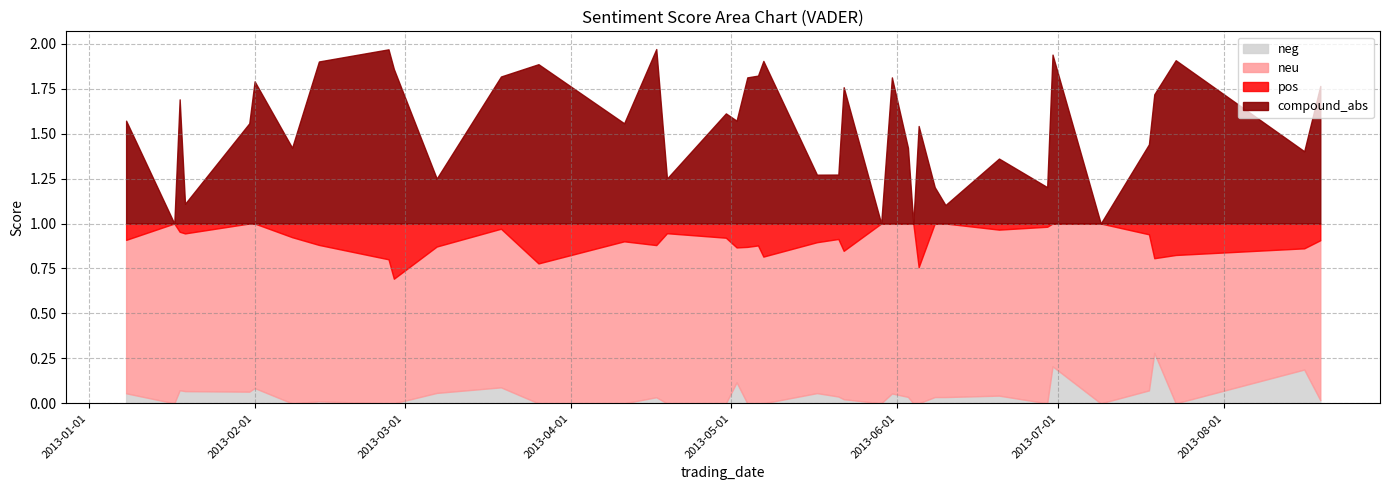

Rank the series by their maximum value, from lowest to highest.

neg, pos, compound_abs, neu